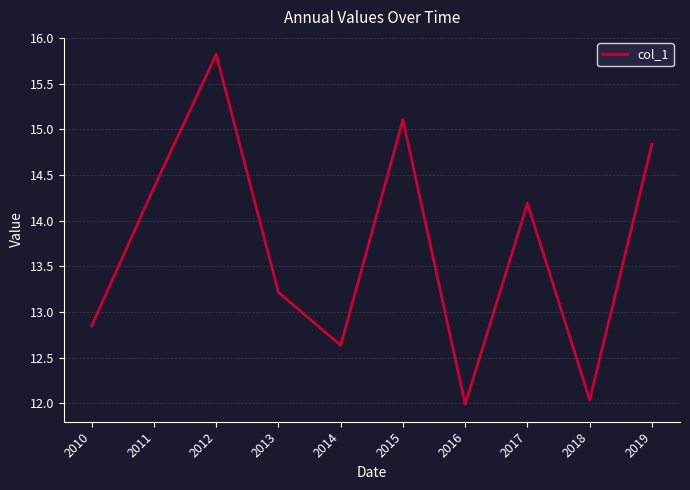

The value at 2017 is 4.5. True or false?

False